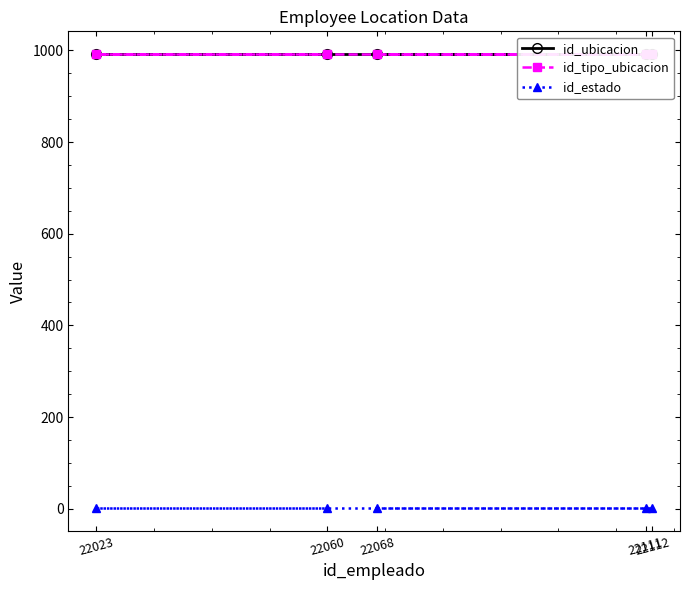

True or false: id_estado and id_ubicacion cross at least once.

False